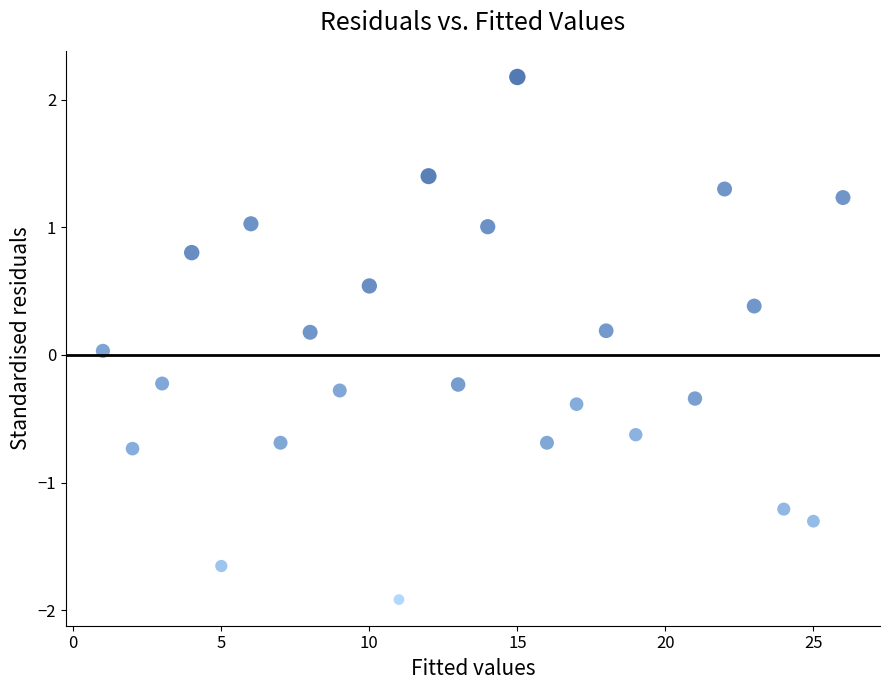

What is the range of Y values (max minus min)?

4.1